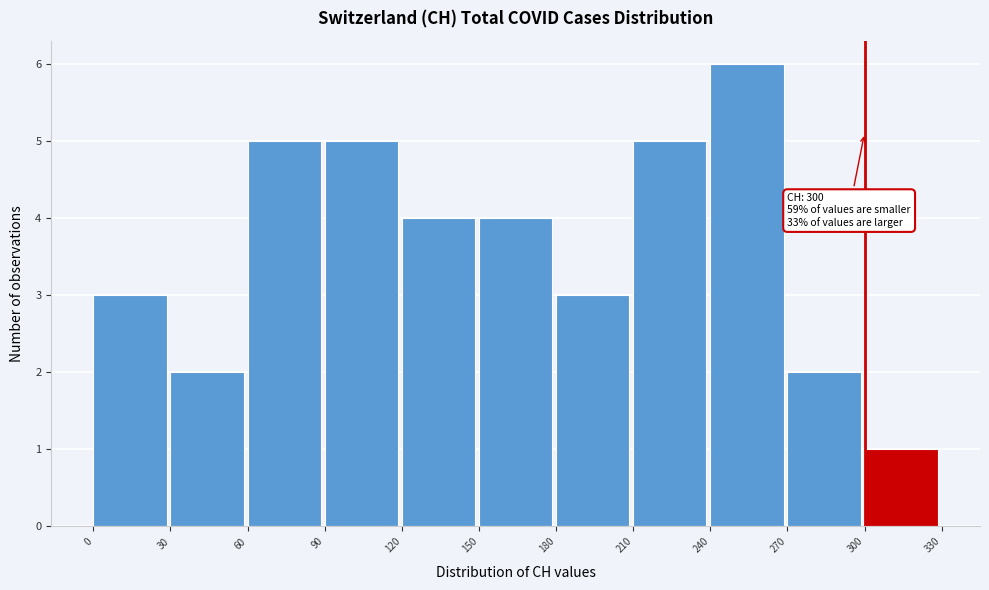

Over which range of the x-axis is the bar tallest?

240 to 270